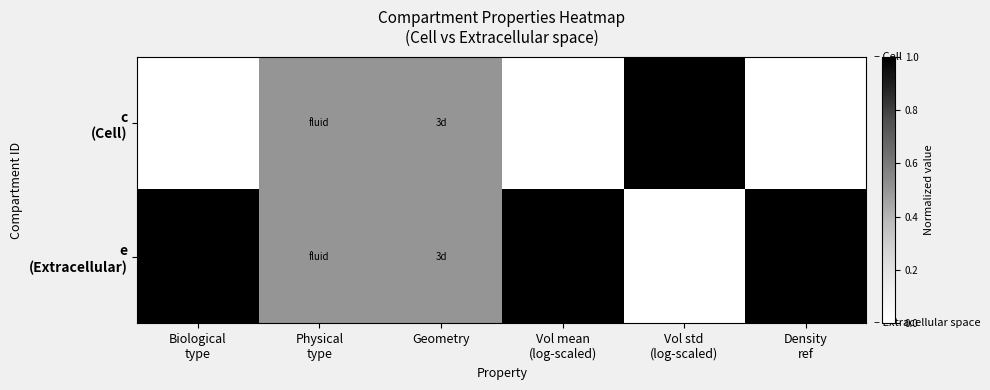

Between Physical type and Geometry, which series saw the biggest shift?

c (Cell)